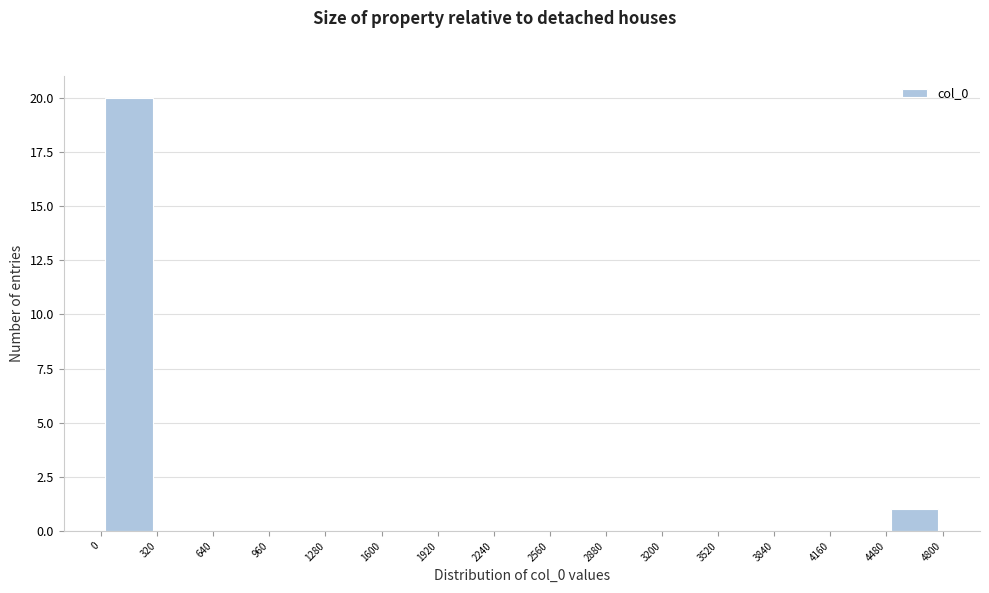

Which range on the x-axis has the tallest bar?

0 to 320